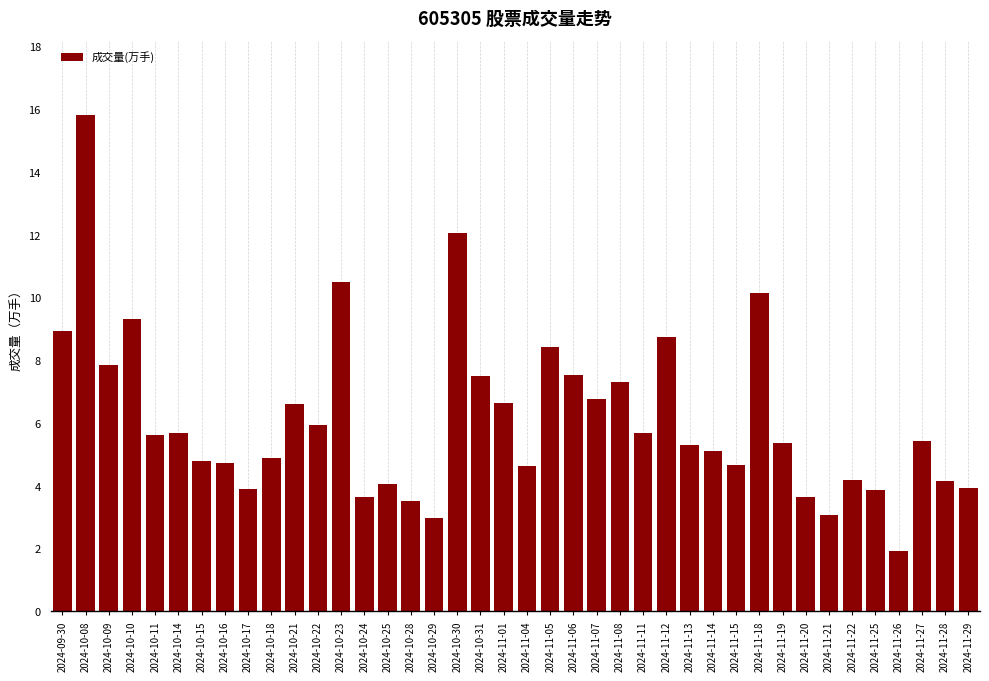

What is the change in value from 2024-11-20 to 2024-11-26?

-1.7